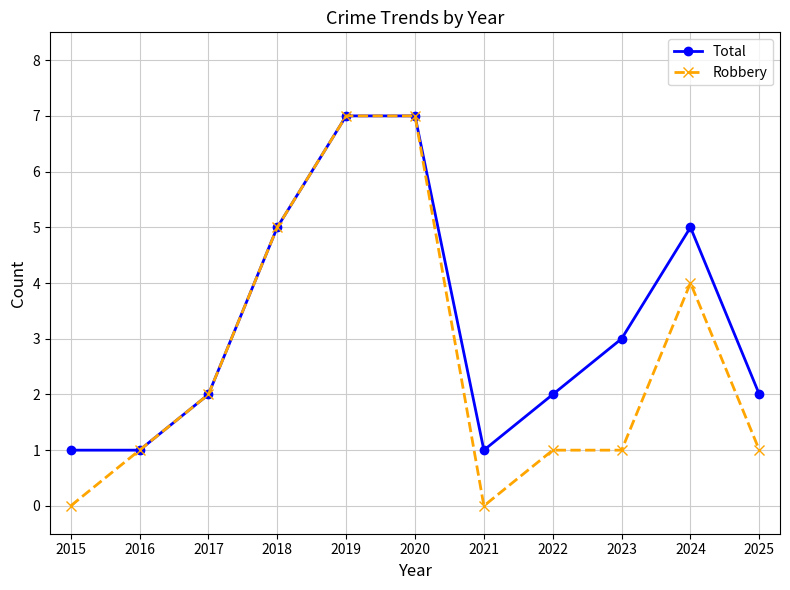

What is the average value of the Total series?

3